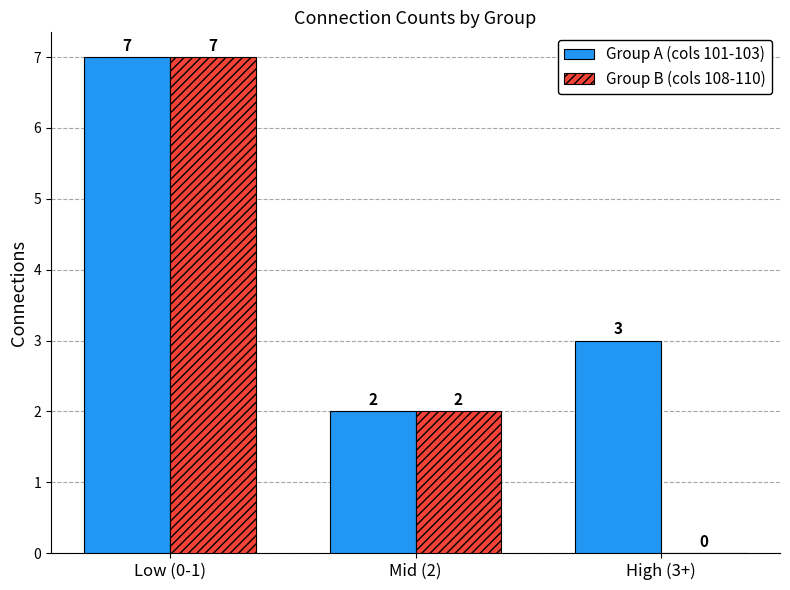

What is the sum of all Group A (cols 101-103) values?

12